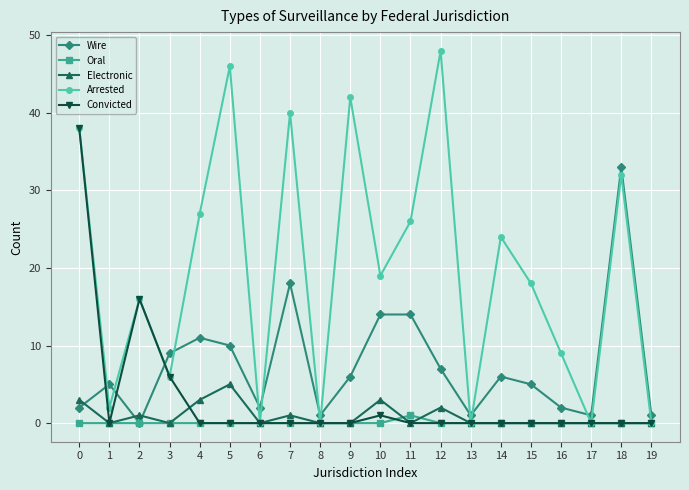

List the series in order of their peak value, lowest first.

Oral, Electronic, Wire, Convicted, Arrested